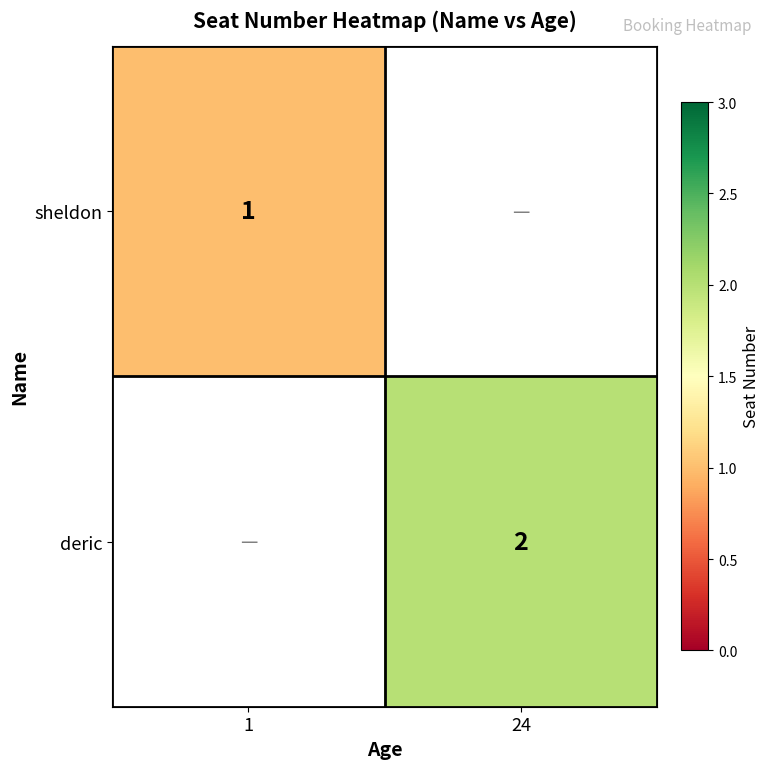

True or false: sheldon has a value of 0 at 1.

False